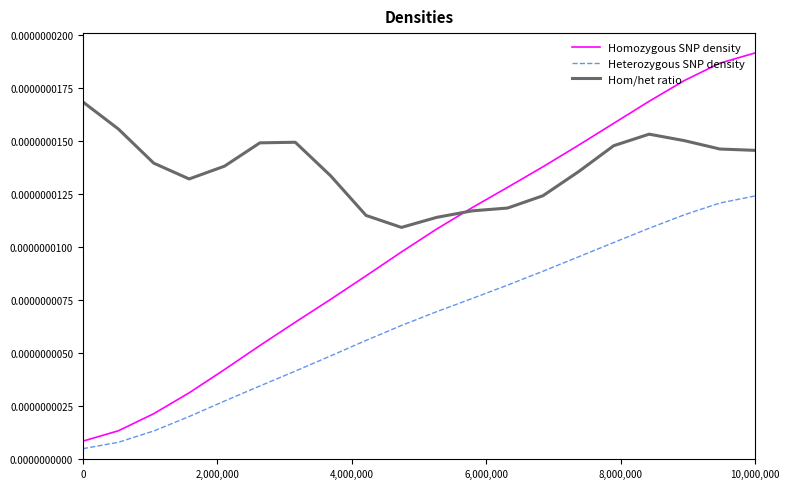

True or false: Heterozygous SNP density has more than 1 points higher than both neighbors.

False